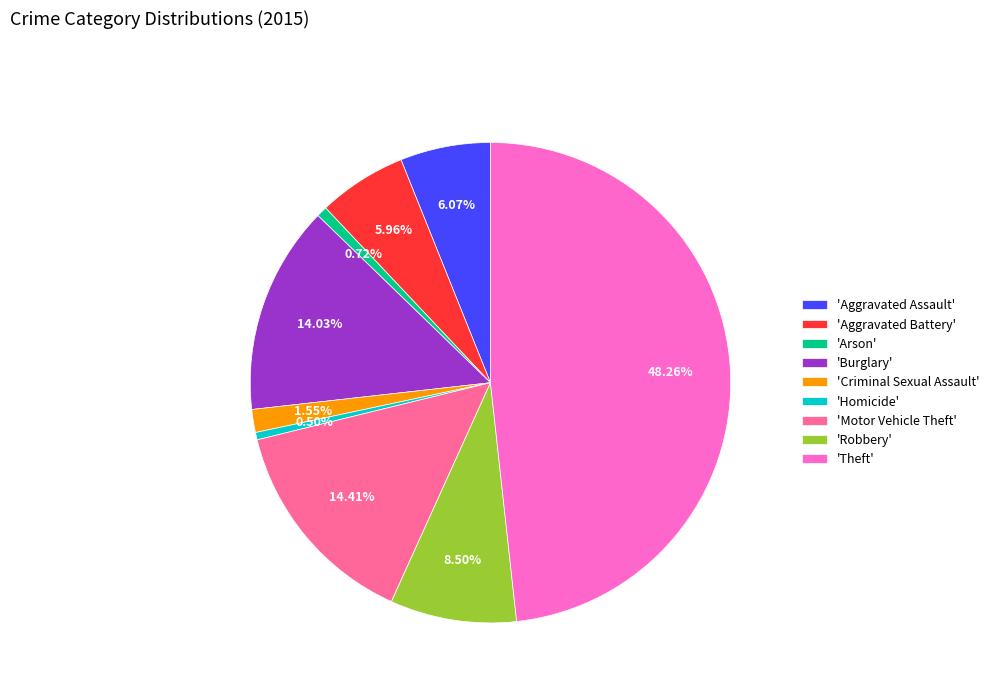

What is the ratio of the value at 'Motor Vehicle Theft' to the value at 'Aggravated Battery'?

2.4